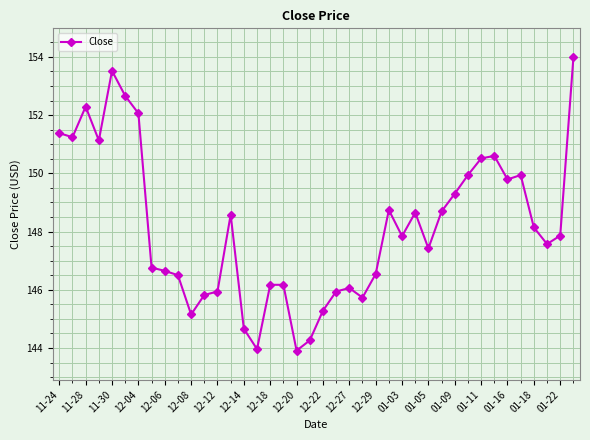

What is the average value?

148.2